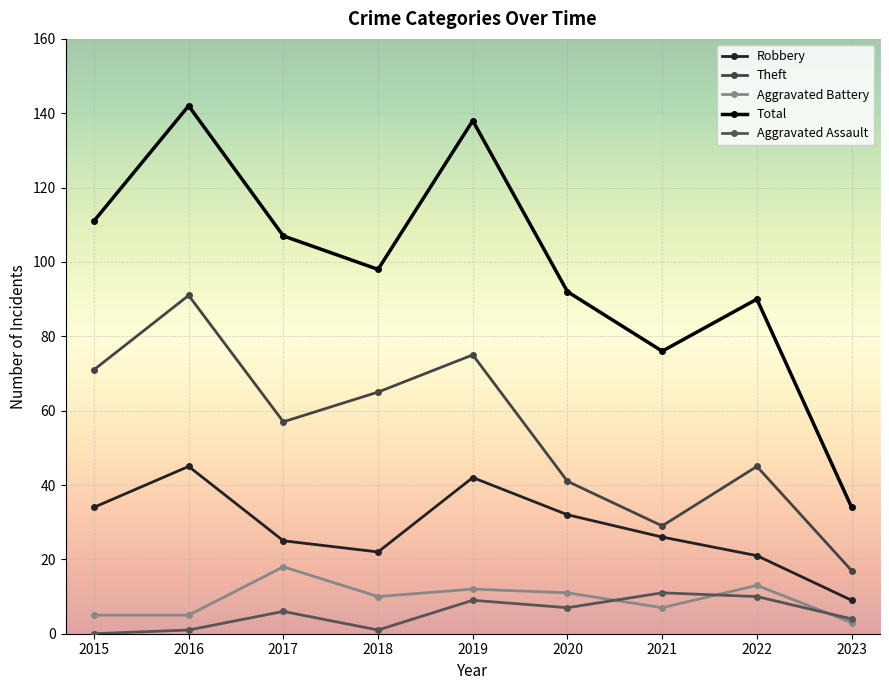

At which label does Aggravated Battery reach its minimum?

2023